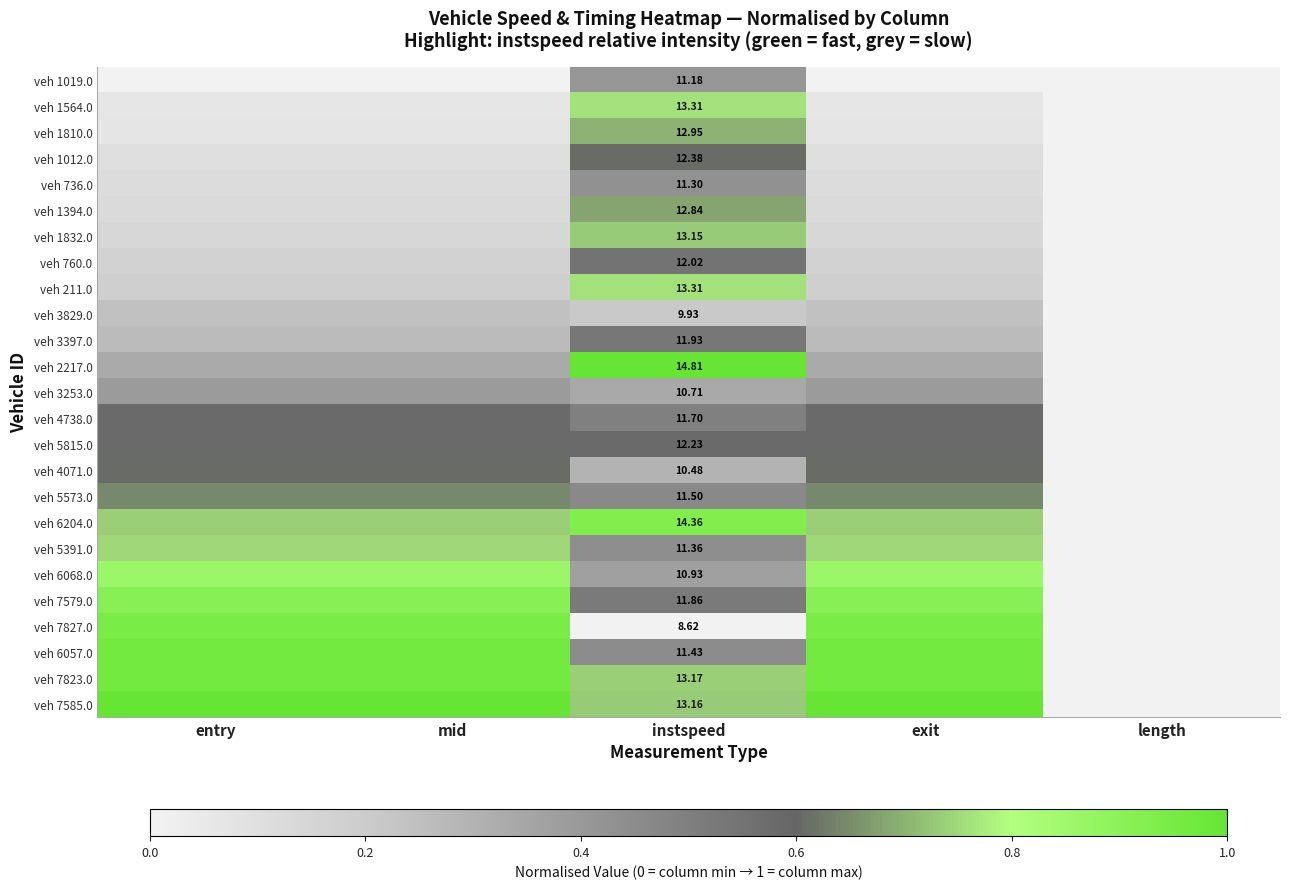

The value of veh 6068.0 at length is 0.0. True or false?

True